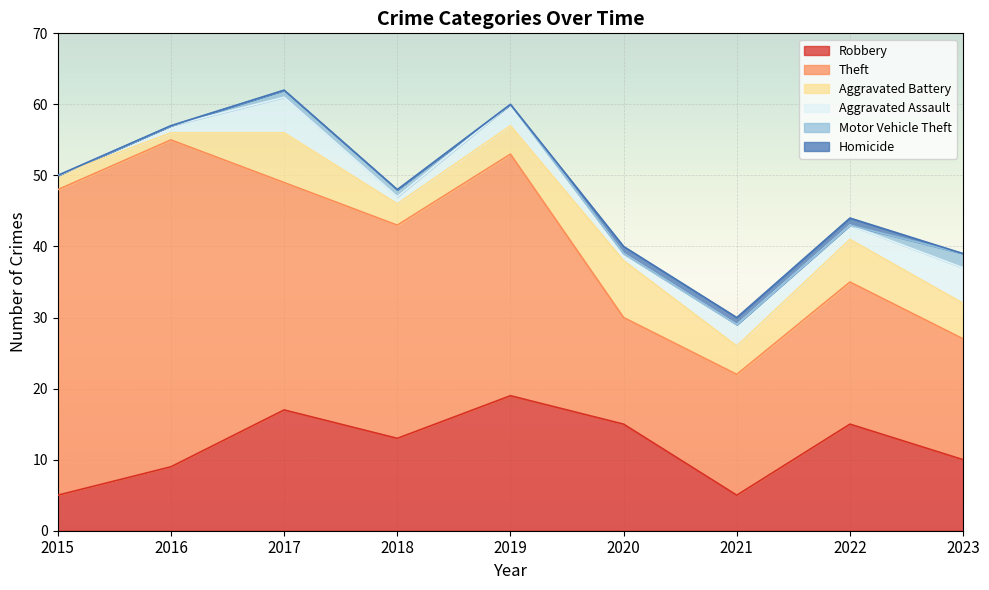

The Aggravated Battery series shows 3 at 2022. True or false?

False